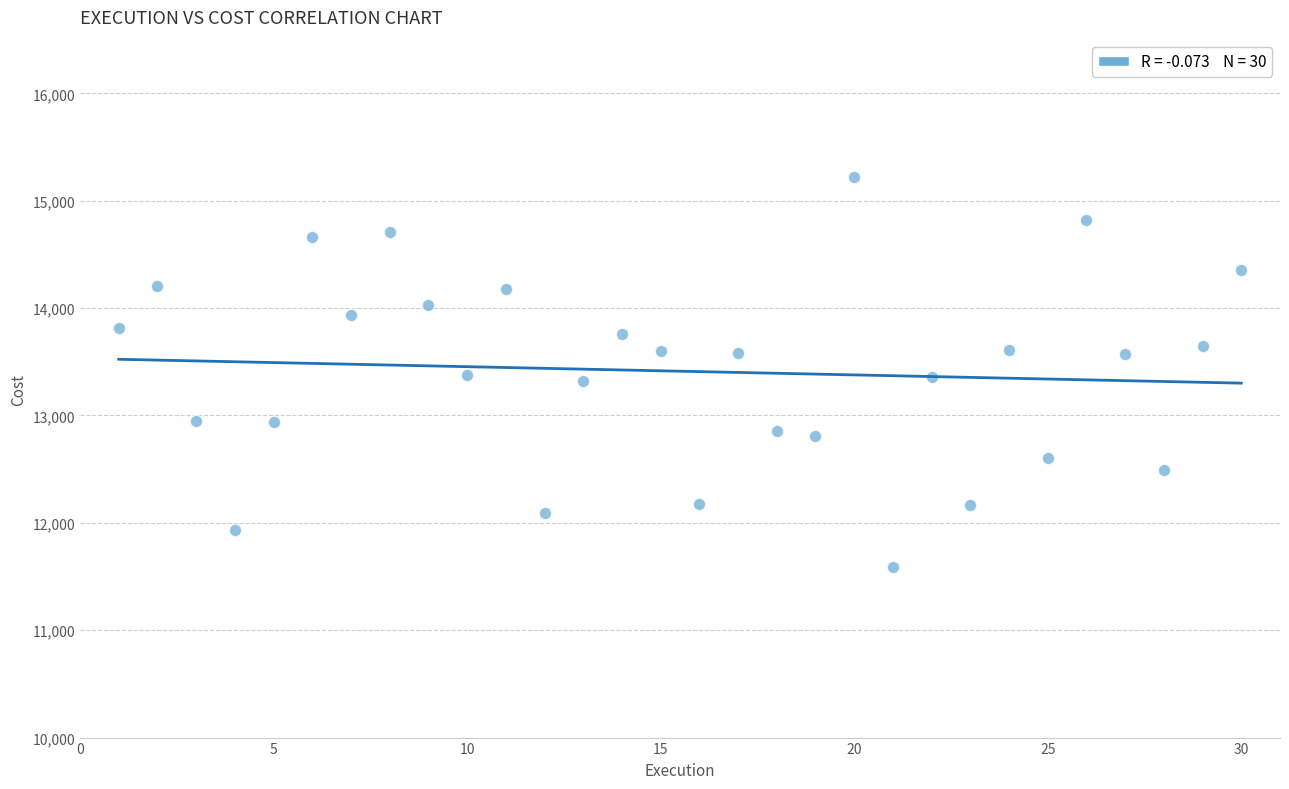

What is the range of Y values (max minus min)?

3633.2